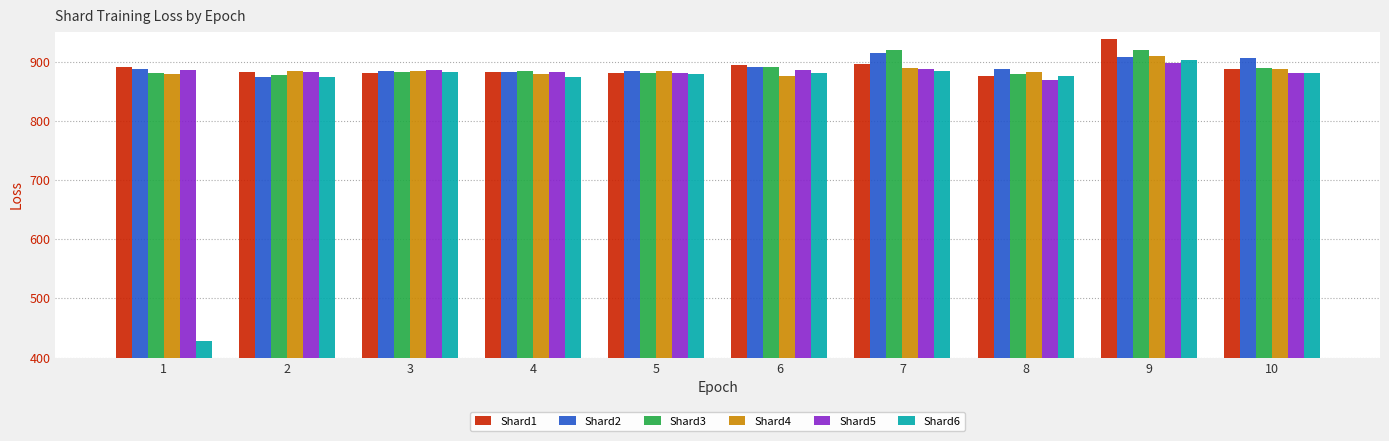

What is the approximate value of Shard4 at 2?

884.1